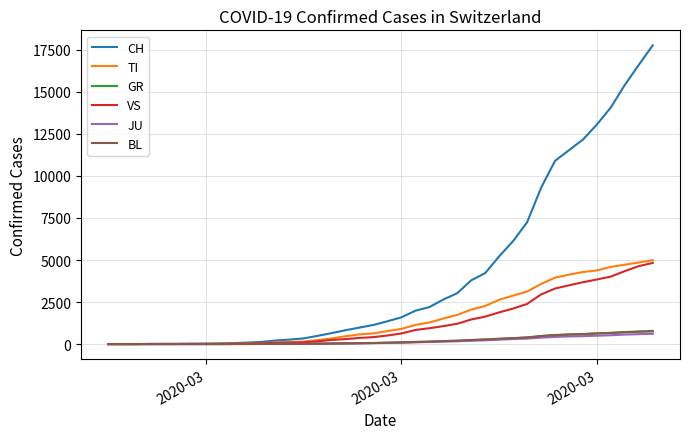

Which series has the largest range (max minus min)?

CH